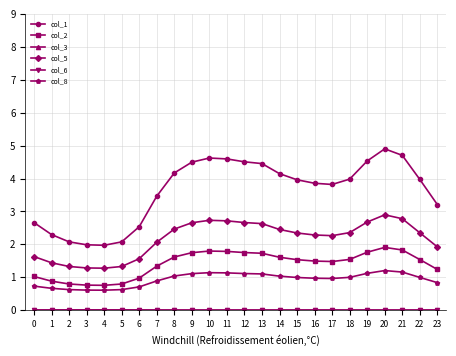

True or false: col_2 and col_1 intersect in this chart.

False